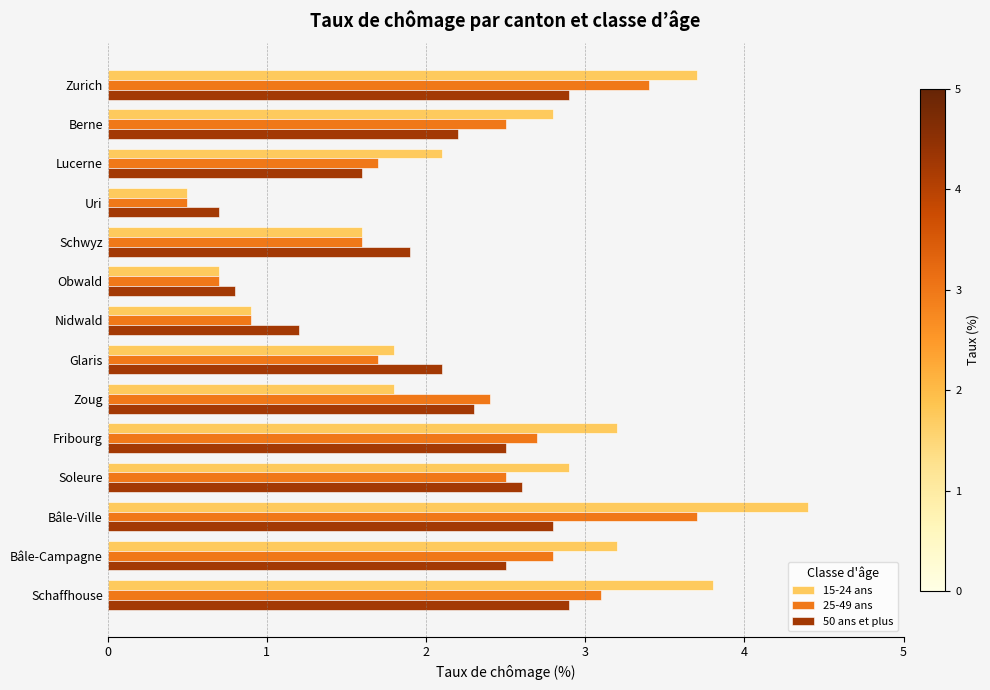

The 25-49 ans series shows 1.2 at Nidwald. True or false?

False